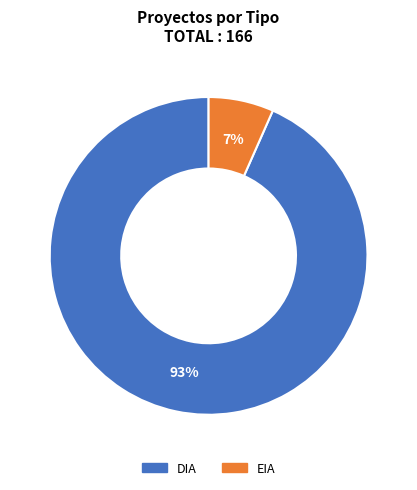

True or false: DIA accounts for 93% of the total.

True